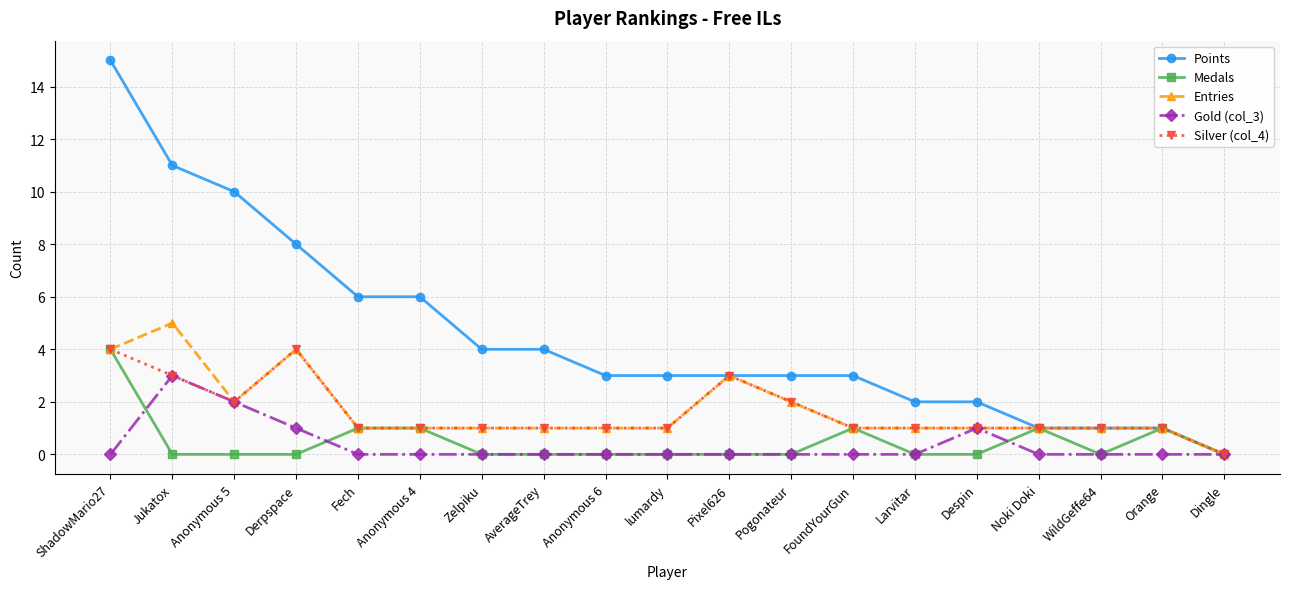

The value of Medals at Despin is 0. True or false?

True